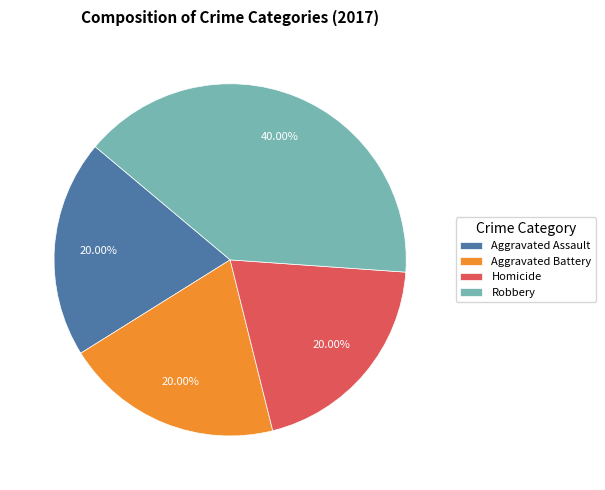

How many slices are in this pie chart?

4